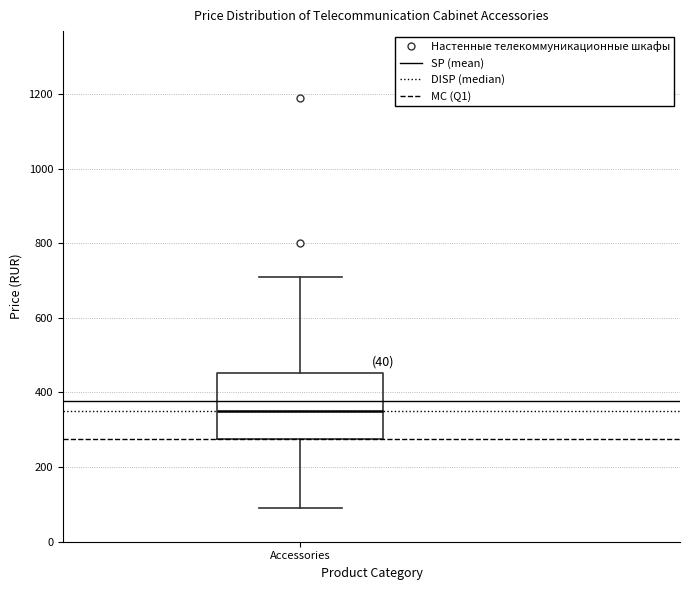

Read this box plot against the y-axis: the position of the median line, the range covered by the box, and the ends of both whiskers. The values are not printed on the chart, so give them approximately, as read against the axis.

median 360, box 280 to 460, whiskers 100 to 720